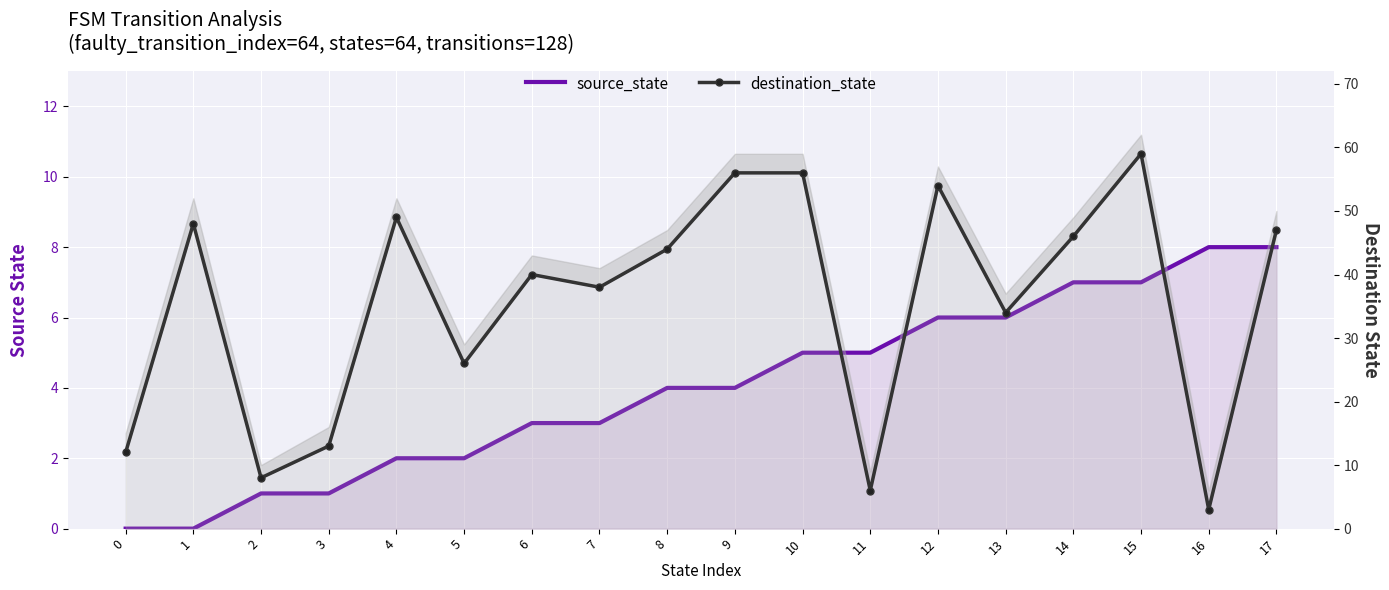

After their last crossing, which series has the higher values: source_state or destination_state?

destination_state